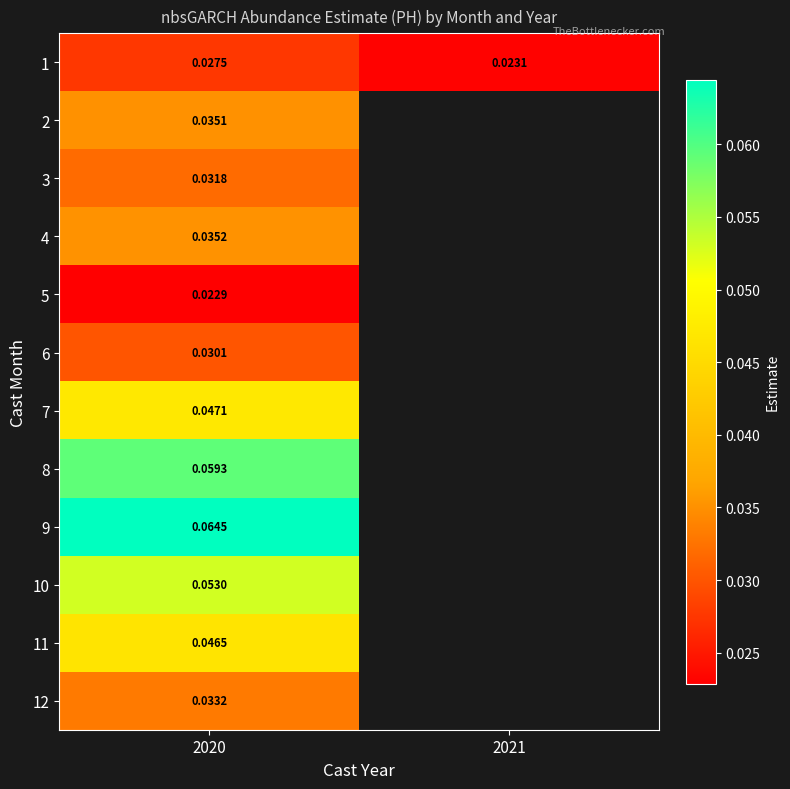

Where is 5 nearest to the value 0?

2020